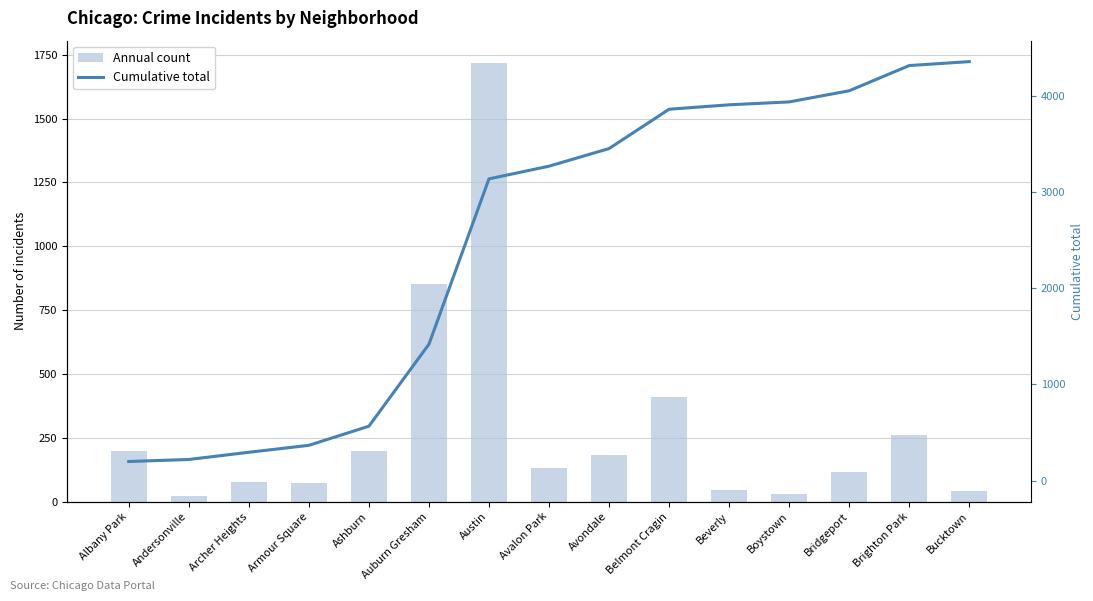

What is the sum of the Annual count values at Albany Park and Brighton Park?

461